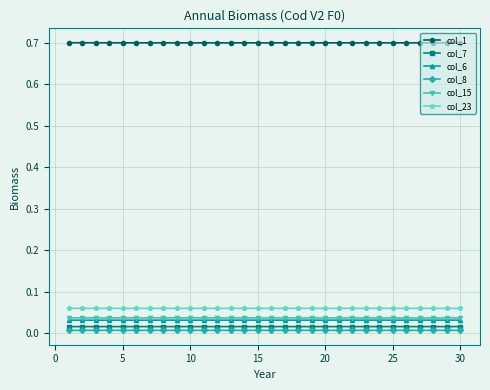

True or false: col_6 and col_1 intersect in this chart.

False